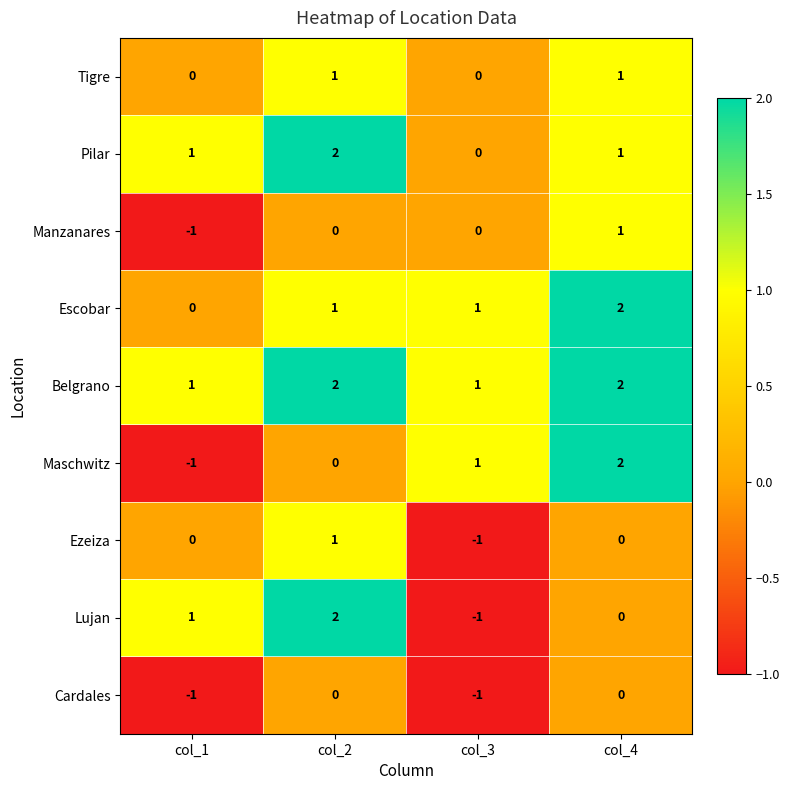

True or false: Belgrano has a value of 1 at col_2.

False